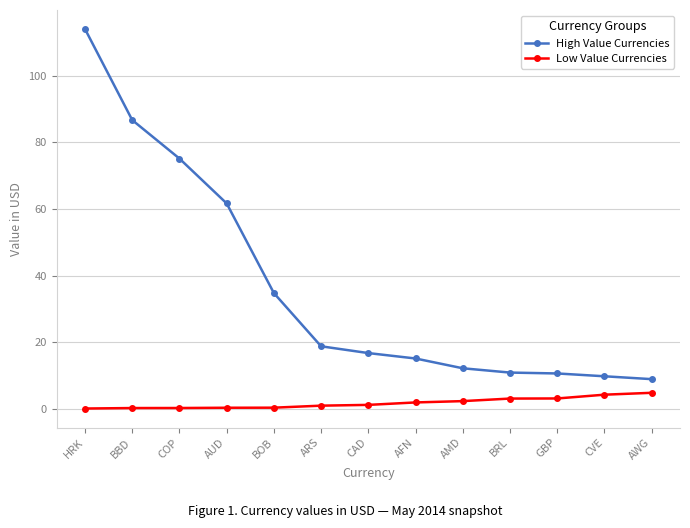

How many categories are shown in the chart?

13